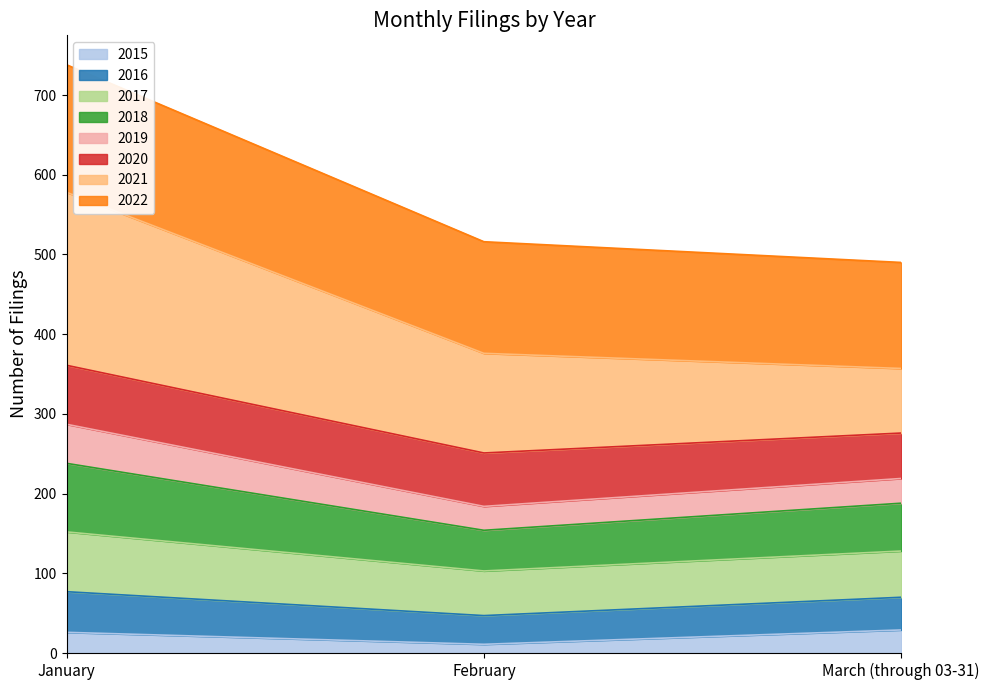

Which label corresponds to the largest value in the chart?

January